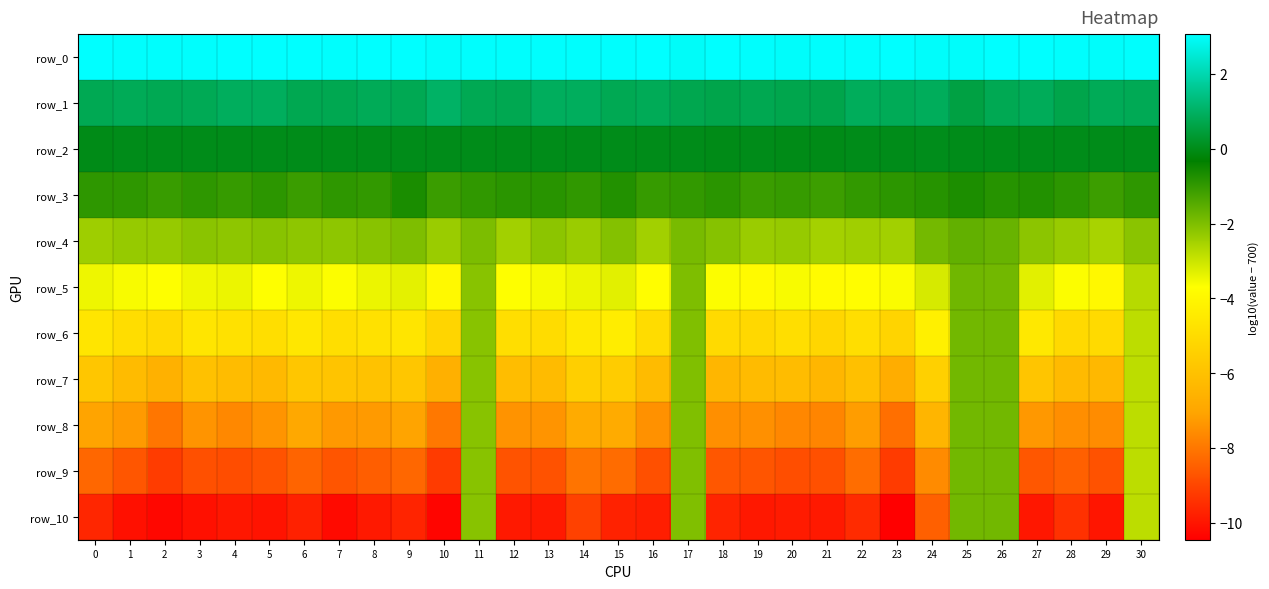

Reading left to right, list all the values displayed in this chart.

row_0: 0=3.1	1=3.0	2=3.0	3=3.0	4=3.0	5=3.0	6=3.1	7=3.0	8=3.1	9=3.1	10=3.0	11=3.0	12=3.0	13=3.0	14=3.0	15=3.0	16=3.1	17=3.0	18=3.0	19=3.0	20=3.0	21=3.0	22=3.0	23=3.0	24=3.0	25=3.0	26=3.0	27=3.0	28=3.0	29=3.0	30=3.0
row_1: 0=0.8	1=0.8	2=0.8	3=0.8	4=0.9	5=0.9	6=0.8	7=0.7	8=0.8	9=0.8	10=1.0	11=0.8	12=0.7	13=0.9	14=0.9	15=0.8	16=0.8	17=0.7	18=0.7	19=0.8	20=0.7	21=0.7	22=0.9	23=0.8	24=0.9	25=0.6	26=0.8	27=0.9	28=0.7	29=0.8	30=0.8
row_2: 0=-0.0	1=0.0	2=0.0	3=0.0	4=0.0	5=0.0	6=0.0	7=0.0	8=0.0	9=0.0	10=0.0	11=0.0	12=0.0	13=0.0	14=0.0	15=0.0	16=0.0	17=0.0	18=-0.0	19=0.0	20=-0.0	21=-0.0	22=0.0	23=0.0	24=0.0	25=0.0	26=0.0	27=0.0	28=0.0	29=0.0	30=0.0
row_3: 0=-0.9	1=-0.9	2=-1.1	3=-0.9	4=-1.0	5=-0.9	6=-1.1	7=-0.9	8=-1.0	9=-0.7	10=-1.1	11=-1.0	12=-0.9	13=-0.9	14=-1.0	15=-0.8	16=-1.0	17=-1.0	18=-0.9	19=-1.1	20=-1.0	21=-1.1	22=-1.0	23=-0.9	24=-0.8	25=-0.7	26=-0.8	27=-0.8	28=-0.9	29=-1.1	30=-0.9
row_4: 0=-2.4	1=-2.3	2=-2.3	3=-2.2	4=-2.2	5=-2.1	6=-2.2	7=-2.2	8=-2.1	9=-2.0	10=-2.4	11=-2.0	12=-2.5	13=-2.2	14=-2.4	15=-2.1	16=-2.5	17=-1.9	18=-2.1	19=-2.4	20=-2.3	21=-2.5	22=-2.4	23=-2.5	24=-1.9	25=-1.6	26=-1.7	27=-2.2	28=-2.3	29=-2.6	30=-2.1
row_5: 0=-3.5	1=-3.6	2=-3.7	3=-3.5	4=-3.5	5=-3.7	6=-3.5	7=-3.7	8=-3.4	9=-3.3	10=-3.9	11=-2.1	12=-3.7	13=-3.6	14=-3.4	15=-3.3	16=-3.8	17=-2.0	18=-3.7	19=-3.9	20=-3.6	21=-3.8	22=-3.8	23=-3.6	24=-3.1	25=-1.8	26=-1.8	27=-3.3	28=-3.6	29=-4.0	30=-2.7
row_6: 0=-4.7	1=-4.9	2=-5.1	3=-4.7	4=-4.8	5=-4.9	6=-4.6	7=-4.9	8=-4.8	9=-4.7	10=-5.3	11=-2.1	12=-4.9	13=-5.0	14=-4.6	15=-4.4	16=-5.0	17=-2.0	18=-5.1	19=-5.1	20=-4.9	21=-5.2	22=-4.9	23=-5.3	24=-4.2	25=-1.8	26=-1.8	27=-4.5	28=-5.1	29=-5.1	30=-2.8
row_7: 0=-5.8	1=-6.2	2=-6.6	3=-6.0	4=-6.2	5=-6.3	6=-5.8	7=-5.9	8=-6.0	9=-5.8	10=-6.6	11=-2.1	12=-6.2	13=-6.2	14=-5.5	15=-5.6	16=-6.2	17=-2.0	18=-6.4	19=-6.3	20=-6.2	21=-6.4	22=-6.0	23=-6.7	24=-5.4	25=-1.8	26=-1.8	27=-5.8	28=-6.3	29=-6.4	30=-2.8
row_8: 0=-7.1	1=-7.3	2=-8.0	3=-7.4	4=-7.7	5=-7.4	6=-6.9	7=-7.3	8=-7.3	9=-7.1	10=-8.0	11=-2.1	12=-7.4	13=-7.4	14=-6.8	15=-6.8	16=-7.5	17=-2.0	18=-7.5	19=-7.5	20=-7.7	21=-7.7	22=-7.2	23=-8.2	24=-6.4	25=-1.8	26=-1.8	27=-7.3	28=-7.5	29=-7.6	30=-2.8
row_9: 0=-8.3	1=-8.7	2=-9.2	3=-8.8	4=-8.9	5=-8.7	6=-8.4	7=-8.7	8=-8.5	9=-8.3	10=-9.2	11=-2.1	12=-8.7	13=-8.8	14=-8.1	15=-8.2	16=-8.8	17=-2.0	18=-8.6	19=-8.7	20=-8.8	21=-8.8	22=-8.2	23=-9.2	24=-7.6	25=-1.8	26=-1.8	27=-8.7	28=-8.5	29=-8.8	30=-2.8
row_10: 0=-9.7	1=-10.1	2=-10.3	3=-10.1	4=-10.0	5=-10.0	6=-9.7	7=-10.2	8=-9.9	9=-9.7	10=-10.3	11=-2.1	12=-9.9	13=-9.9	14=-9.1	15=-9.7	16=-9.8	17=-2.0	18=-9.7	19=-9.9	20=-9.9	21=-9.9	22=-9.5	23=-10.5	24=-8.5	25=-1.8	26=-1.8	27=-10.0	28=-9.4	29=-10.0	30=-2.8